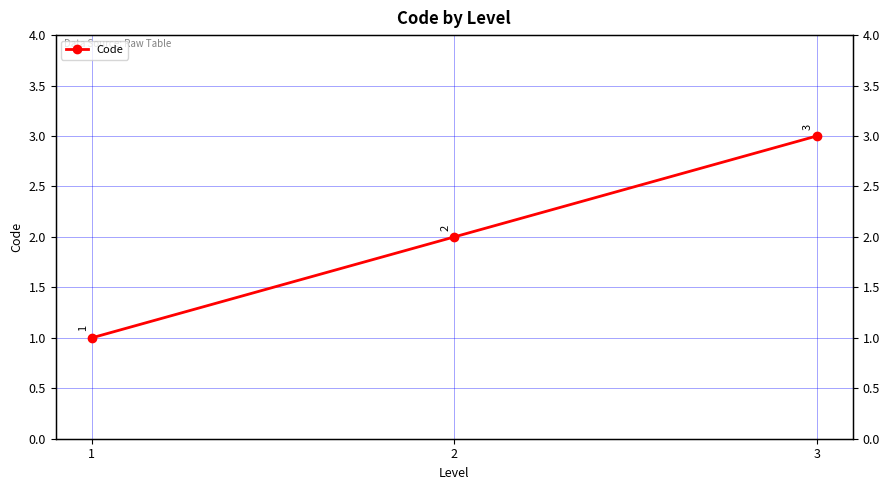

List the labels in order of value, largest first.

3, 2, 1